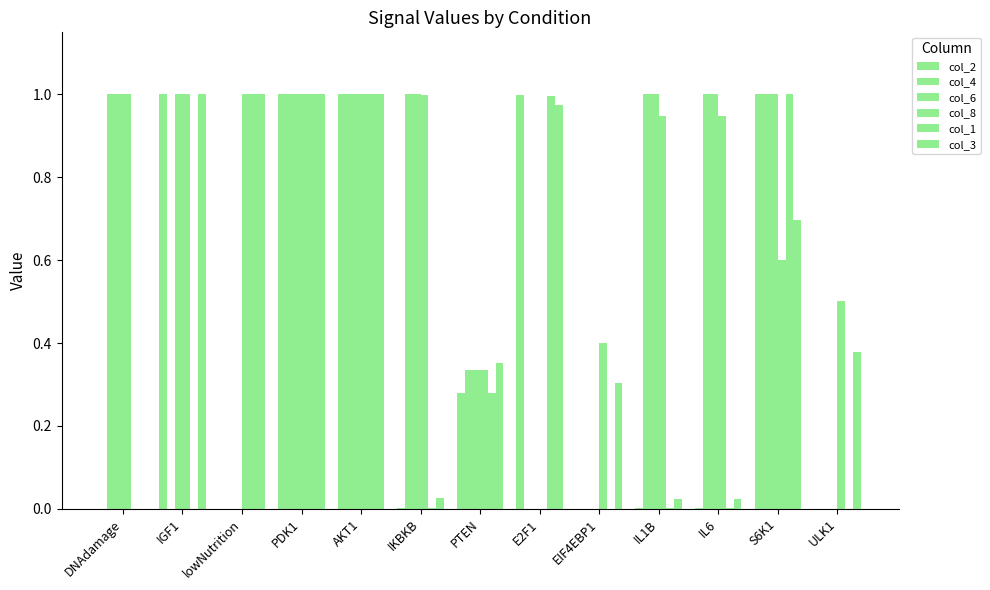

Reading left to right, extract all data points from this chart.

col_2: DNAdamage=0.0	IGF1=1.0	lowNutrition=0.0	PDK1=1.0	AKT1=1.0	IKBKB=0.0	PTEN=0.3	E2F1=1.0	EIF4EBP1=0.0	IL1B=0.0	IL6=0.0	S6K1=1.0	ULK1=0.0
col_4: DNAdamage=1.0	IGF1=0.0	lowNutrition=0.0	PDK1=1.0	AKT1=1.0	IKBKB=1.0	PTEN=0.3	E2F1=0.0	EIF4EBP1=0.0	IL1B=1.0	IL6=1.0	S6K1=1.0	ULK1=0.0
col_6: DNAdamage=1.0	IGF1=1.0	lowNutrition=0.0	PDK1=1.0	AKT1=1.0	IKBKB=1.0	PTEN=0.3	E2F1=0.0	EIF4EBP1=0.0	IL1B=1.0	IL6=1.0	S6K1=1.0	ULK1=0.0
col_8: DNAdamage=1.0	IGF1=1.0	lowNutrition=1.0	PDK1=1.0	AKT1=1.0	IKBKB=1.0	PTEN=0.3	E2F1=0.0	EIF4EBP1=0.4	IL1B=0.9	IL6=0.9	S6K1=0.6	ULK1=0.5
col_1: DNAdamage=0.0	IGF1=0.0	lowNutrition=1.0	PDK1=1.0	AKT1=1.0	IKBKB=0.0	PTEN=0.3	E2F1=1.0	EIF4EBP1=0.0	IL1B=0.0	IL6=0.0	S6K1=1.0	ULK1=0.0
col_3: DNAdamage=0.0	IGF1=1.0	lowNutrition=1.0	PDK1=1.0	AKT1=1.0	IKBKB=0.0	PTEN=0.4	E2F1=1.0	EIF4EBP1=0.3	IL1B=0.0	IL6=0.0	S6K1=0.7	ULK1=0.4